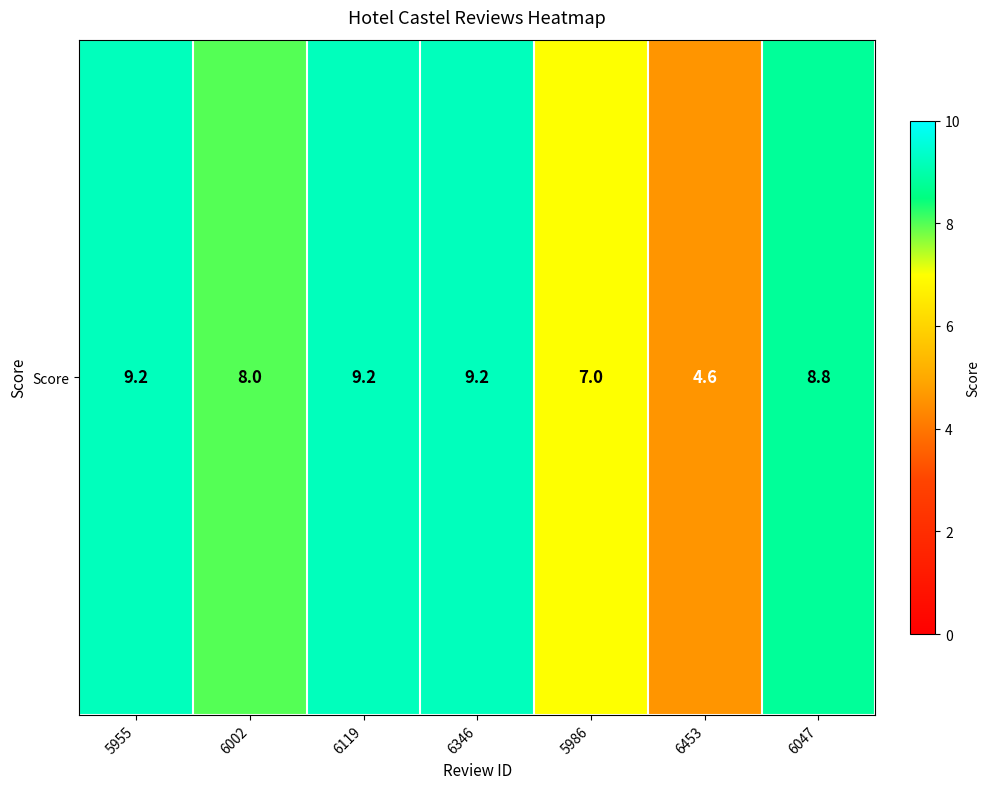

What is the ratio of the value at 6453 to the value at 6002?

0.6